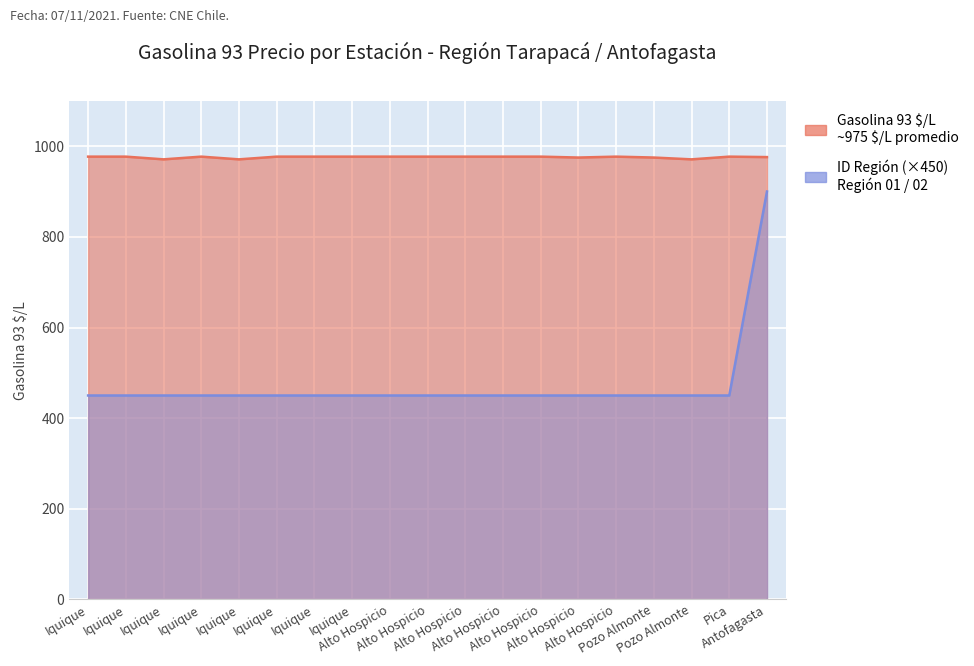

What is the difference between the maximum and second lowest values in the Gasolina 93 $/L series?

6